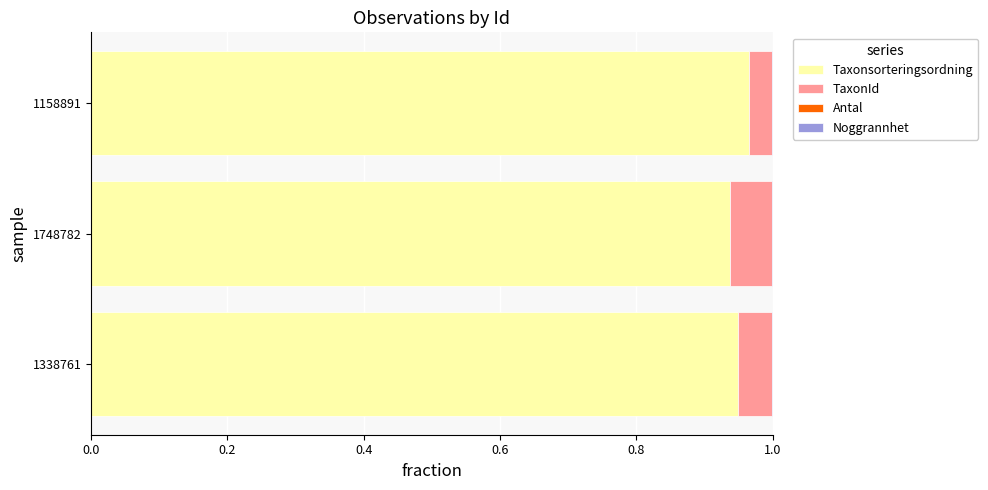

How many series are shown in this chart?

4